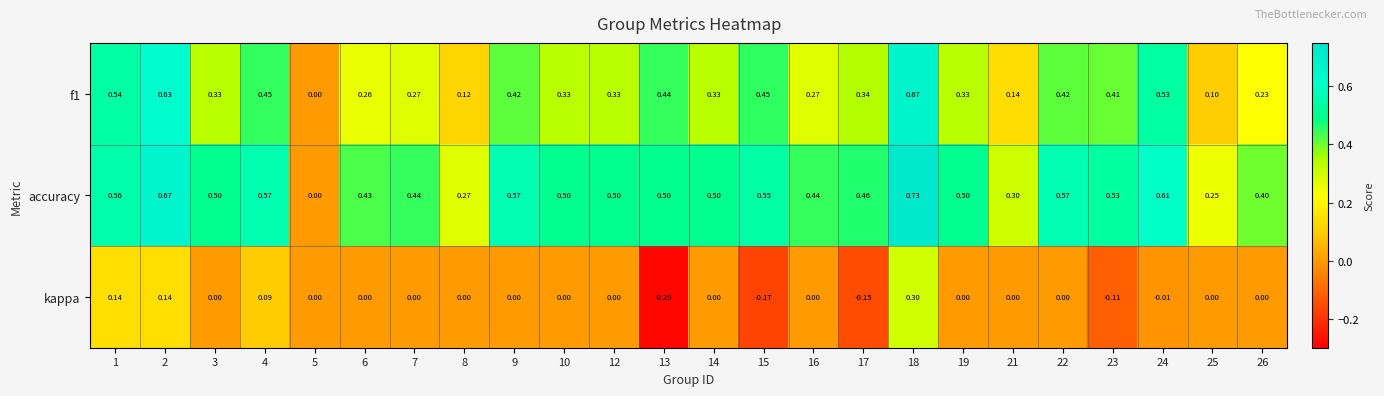

At which category does the chart reach its minimum across all series?

13